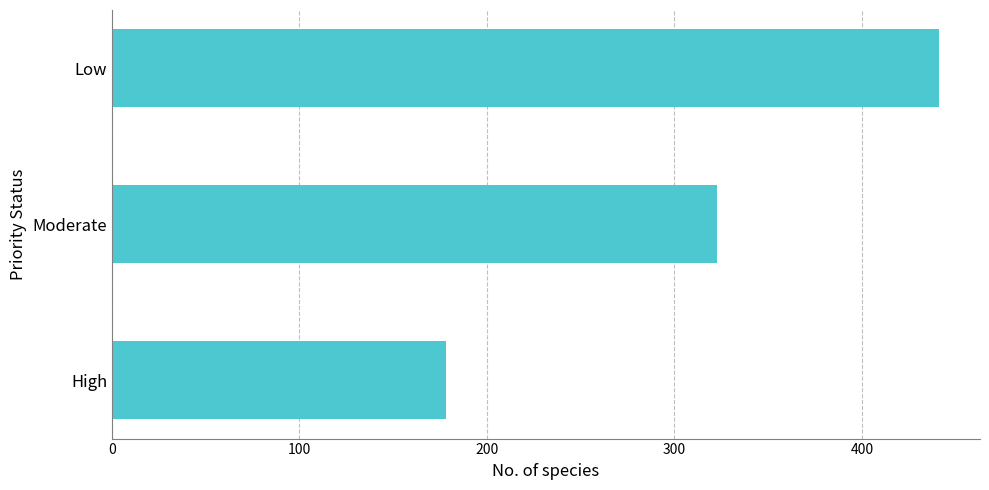

What value does the data have at High, to the nearest 50?

200